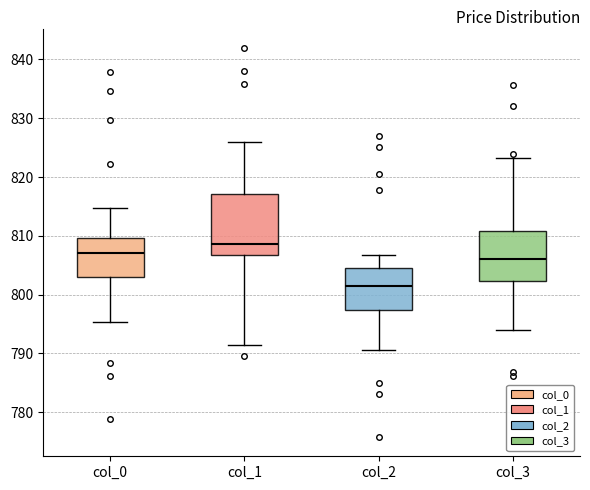

Which box's median line is the lowest?

col_2